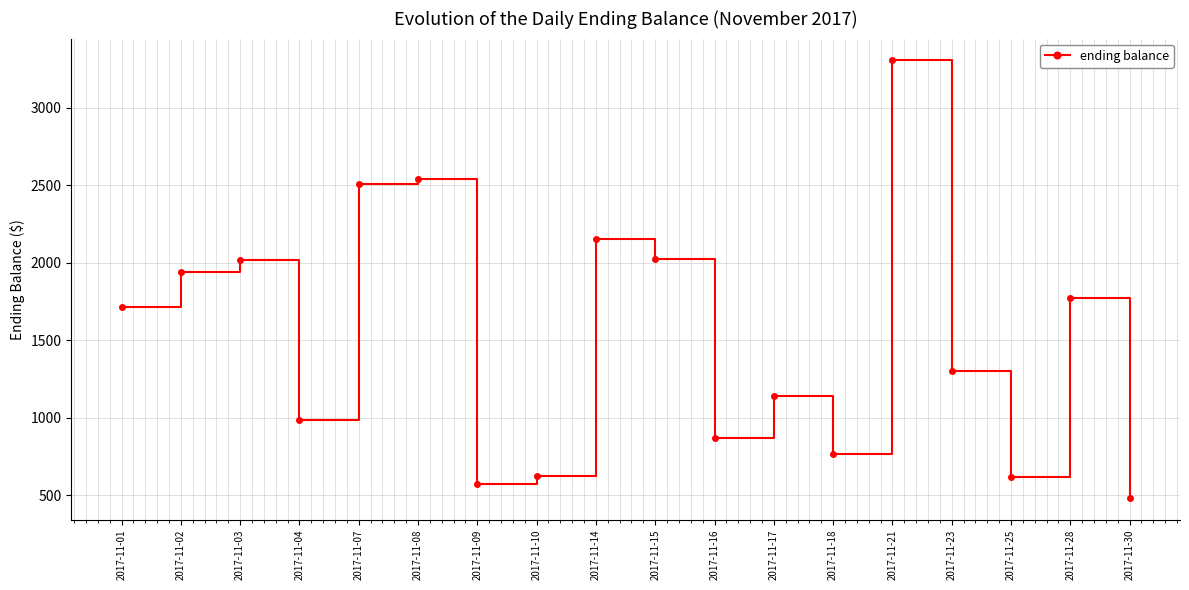

True or false: the data shows 389.6 at 2017-11-09.

False